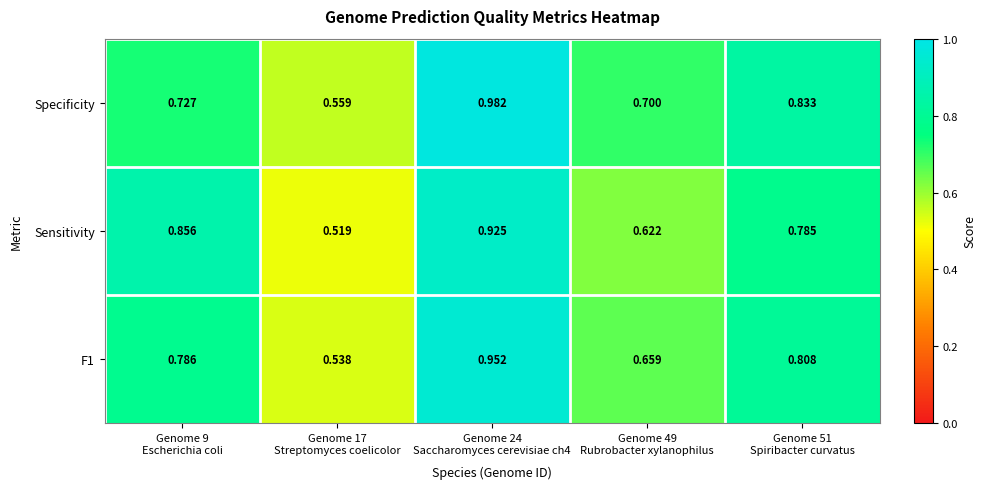

Which series has the largest total across all categories?

Specificity